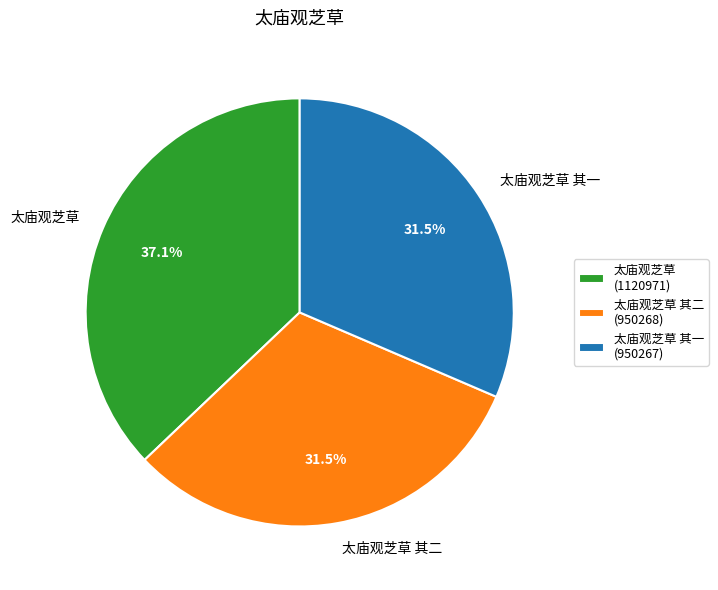

What portion of the pie excludes 太庙观芝草 其一?

68.5%